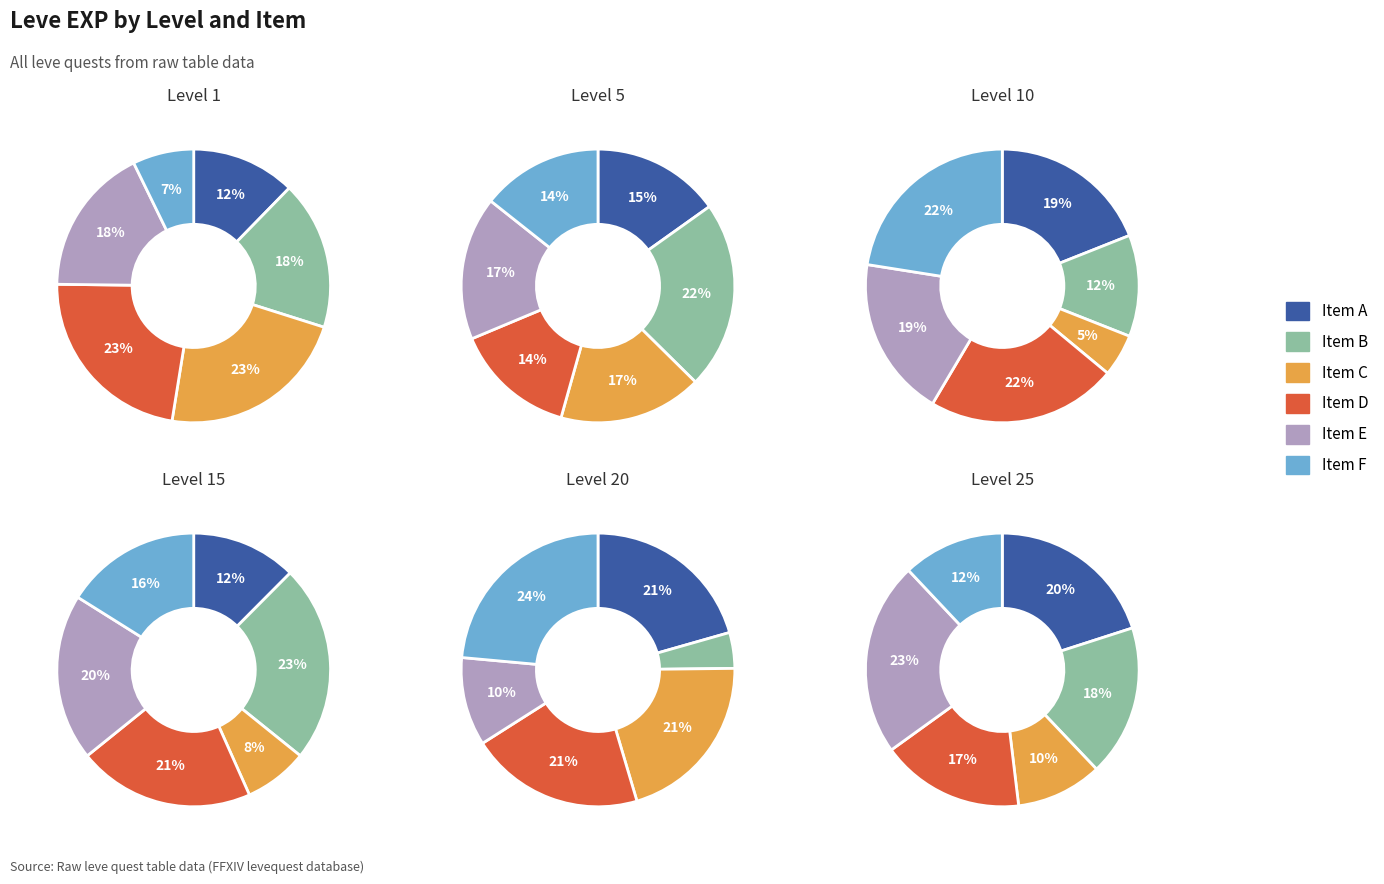

What percentage is NOT represented by Leve EXP?

0.2%